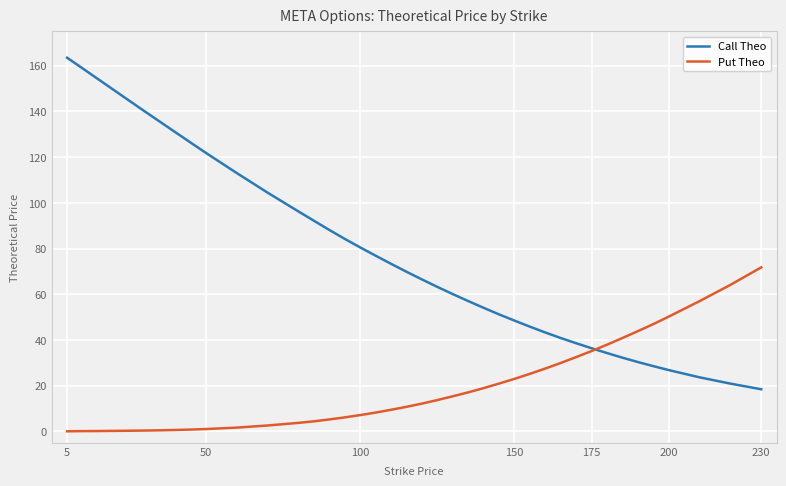

Which series has the largest range (max minus min)?

Call Theo